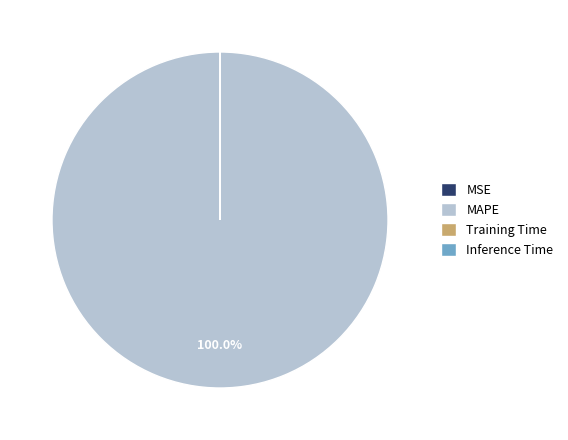

Which slice is the largest?

MAPE